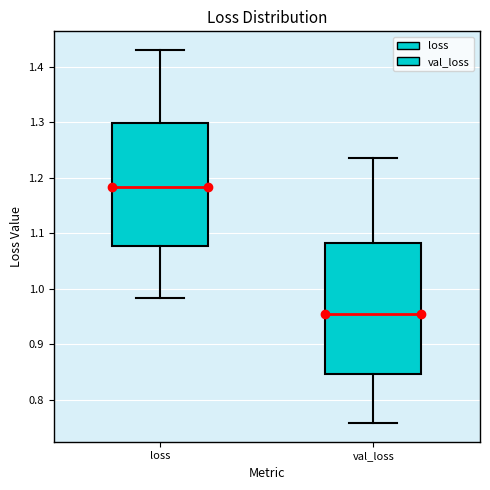

Where is the lower edge of the box for val_loss on the y-axis? The values are not printed on the chart, so give them approximately, as read against the axis.

0.85